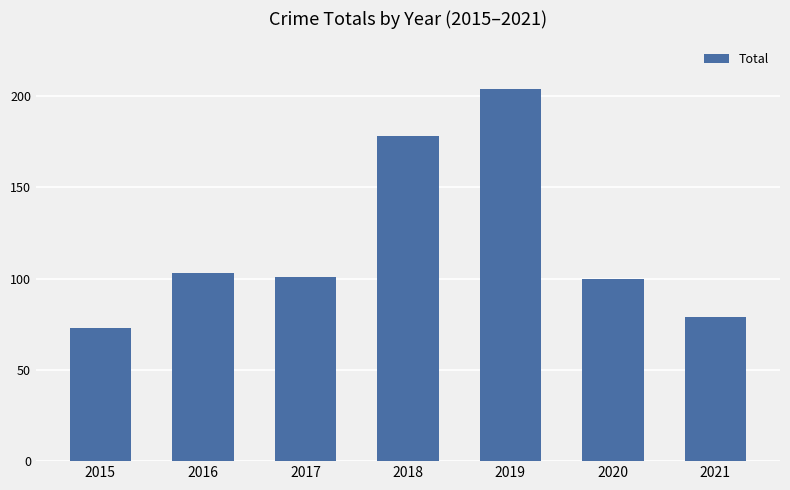

What is the maximum value shown in the chart?

204